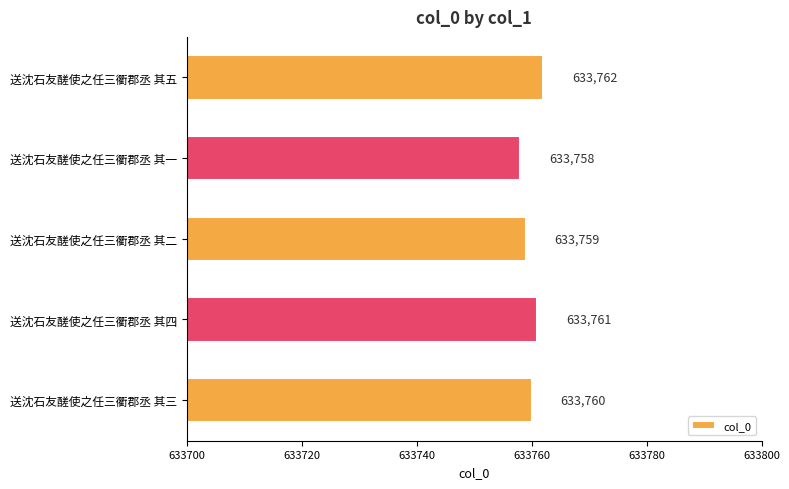

Reading bottom to top, what are all the values shown in this chart?

送沈石友醝使之任三衢郡丞 其三=633760	送沈石友醝使之任三衢郡丞 其四=633761	送沈石友醝使之任三衢郡丞 其二=633759	送沈石友醝使之任三衢郡丞 其一=633758	送沈石友醝使之任三衢郡丞 其五=633762